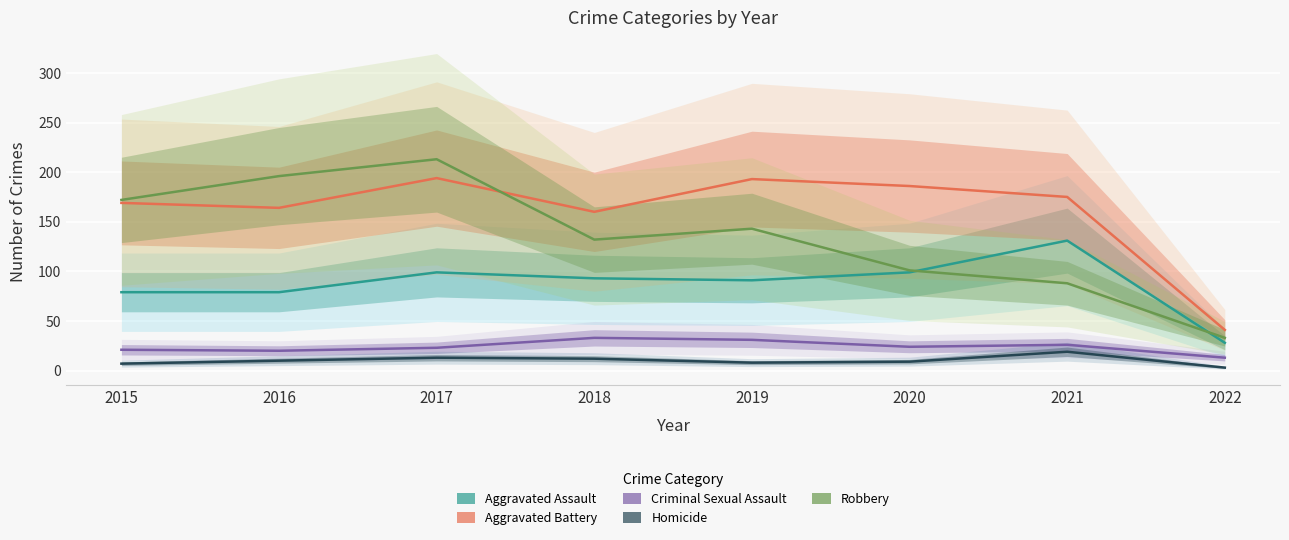

True or false: Aggravated Battery and Criminal Sexual Assault cross at least once.

False